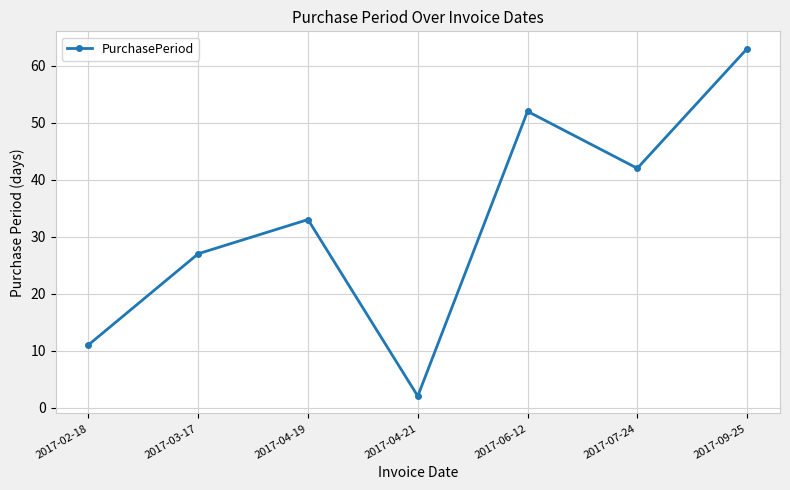

True or false: the data has more than 0 interior local peaks.

True